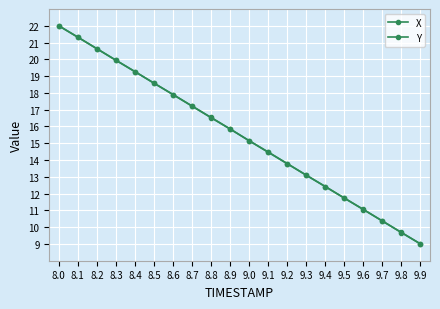

How many data points does each series have?

20